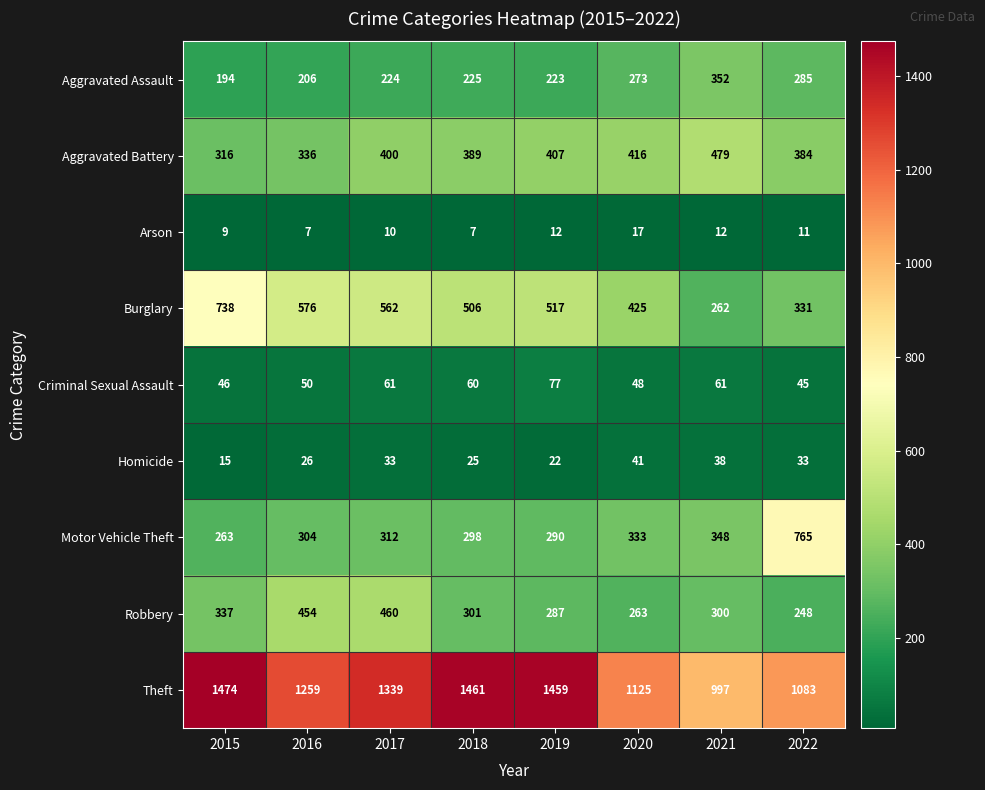

Between 2017 and 2021, which series saw the biggest shift?

Theft